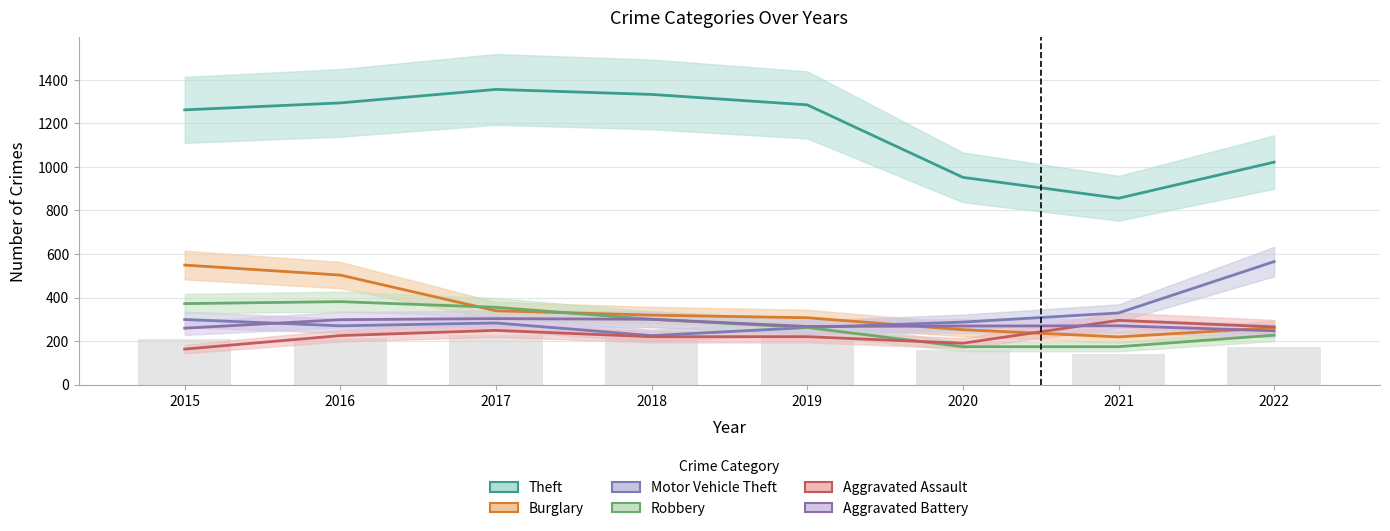

At which label is Theft closest to 1106?

2022